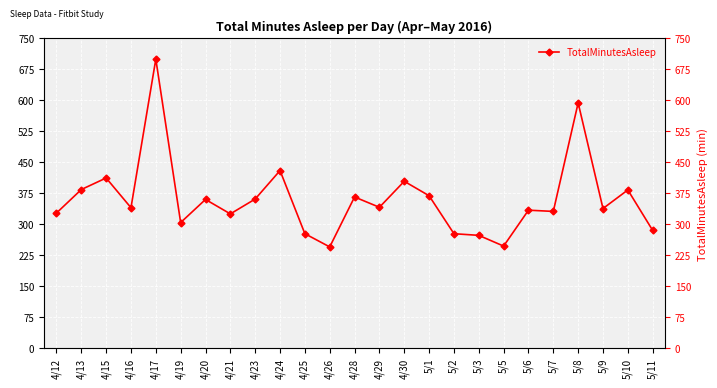

The value at 4/12 is 327. True or false?

True